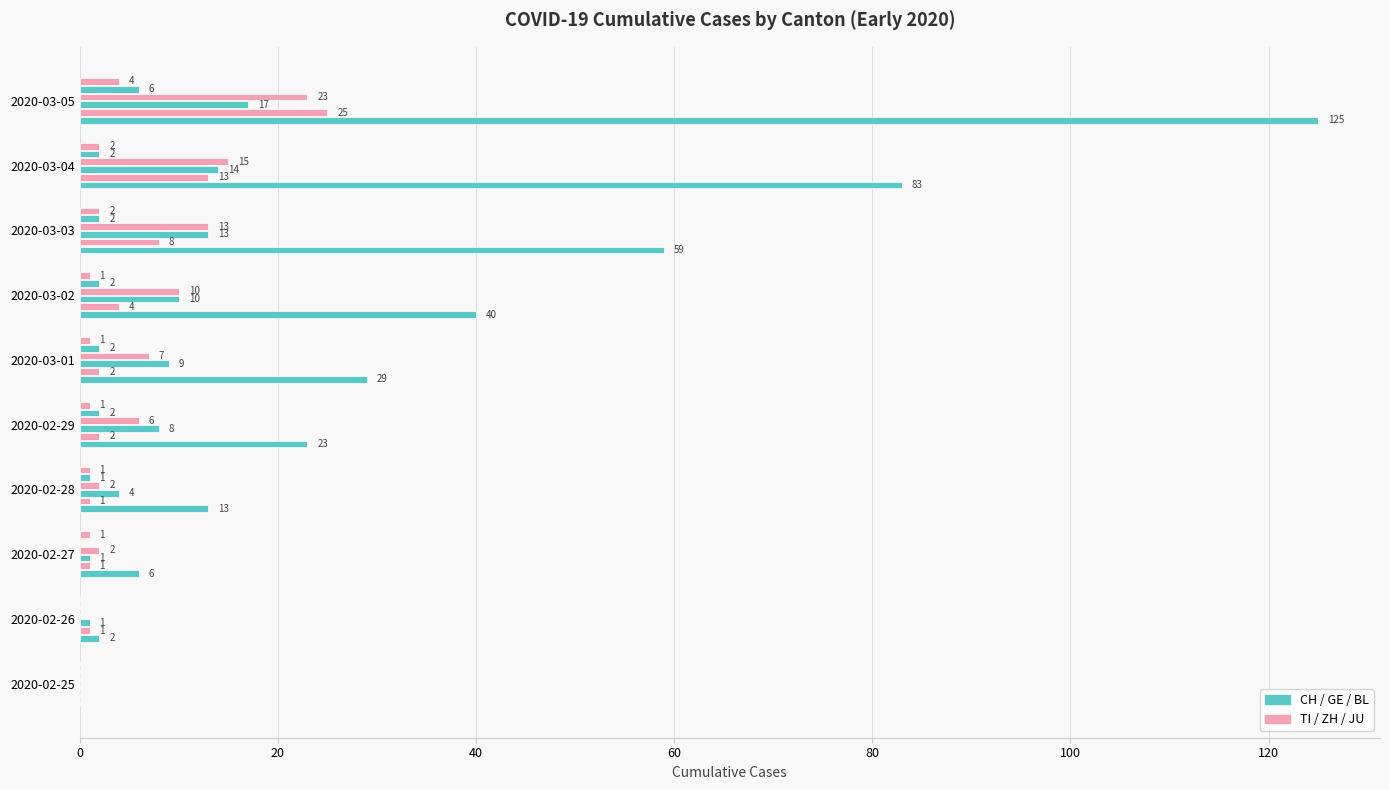

How many series are shown in this chart?

6